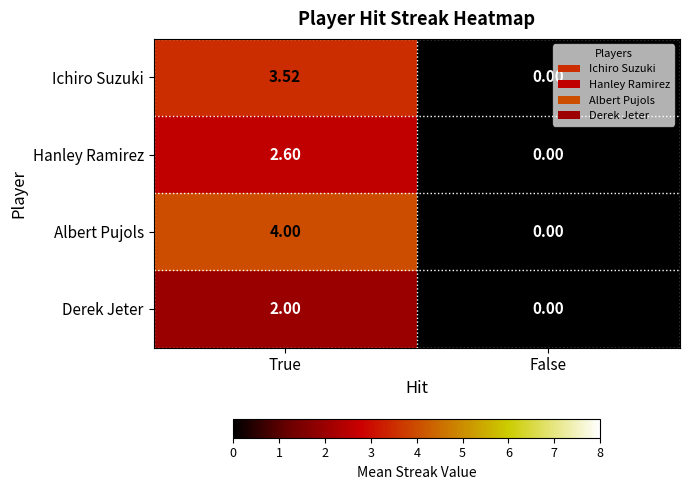

Rank the series by their average value, from highest to lowest.

Albert Pujols, Ichiro Suzuki, Hanley Ramirez, Derek Jeter